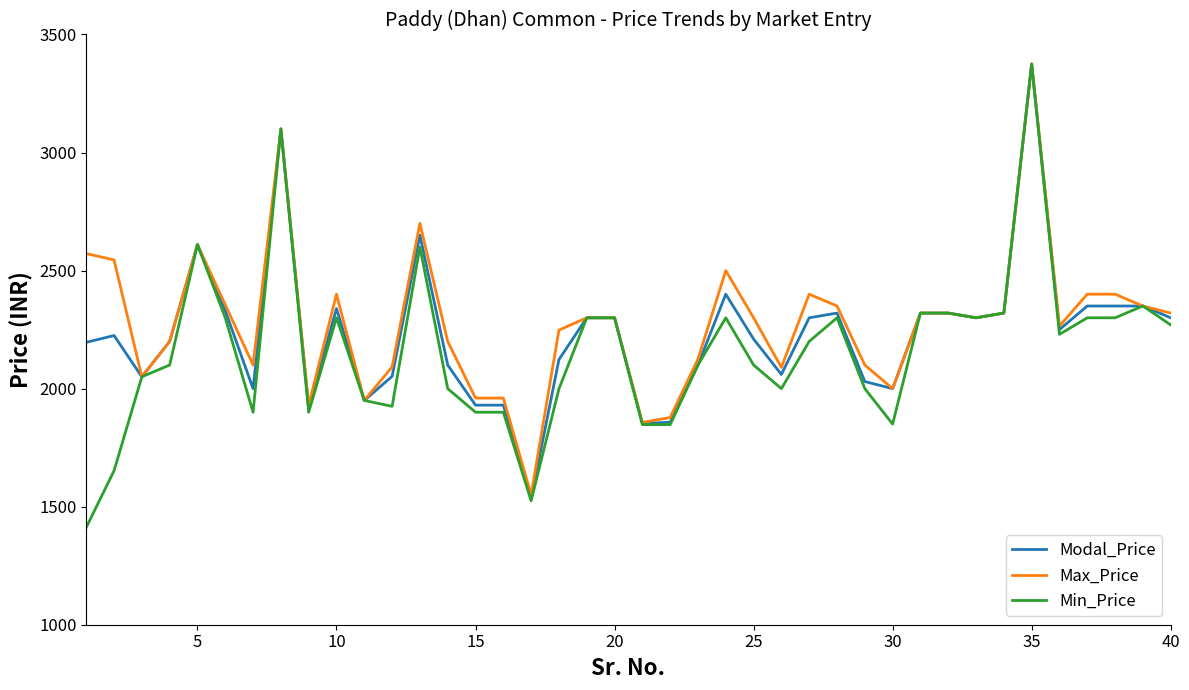

Which series has the largest range (max minus min)?

Min_Price